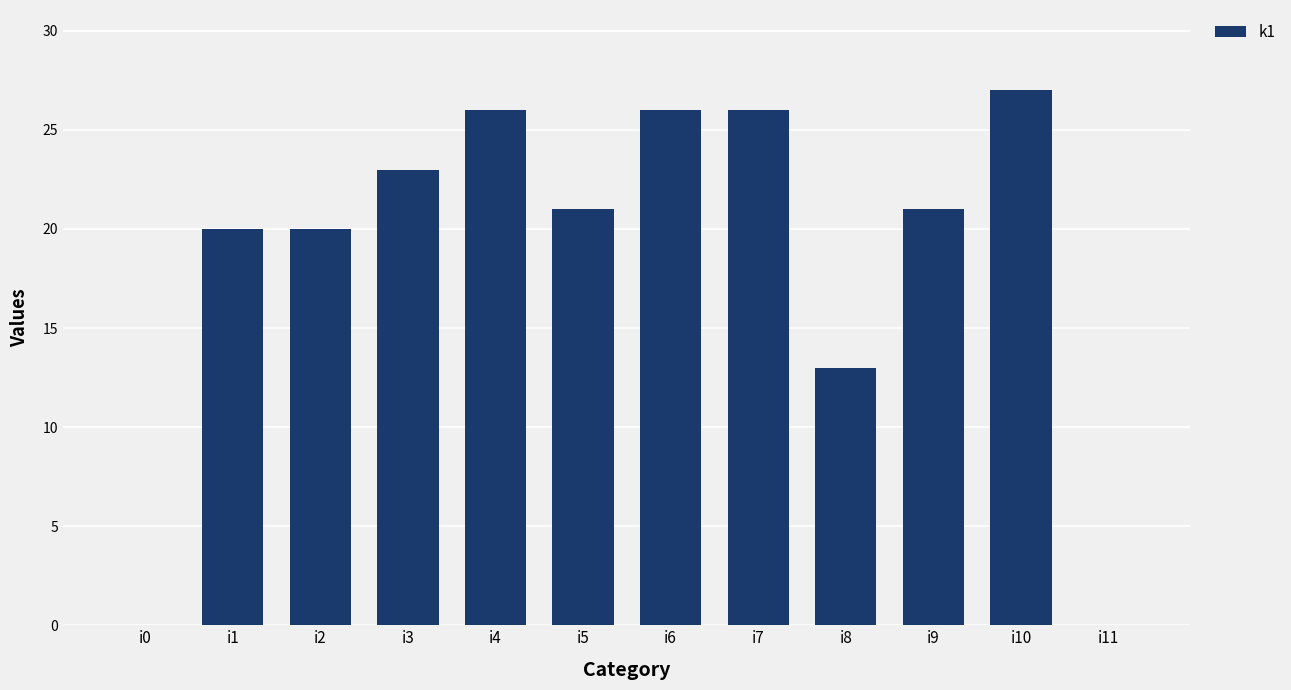

What is the greatest value displayed?

27